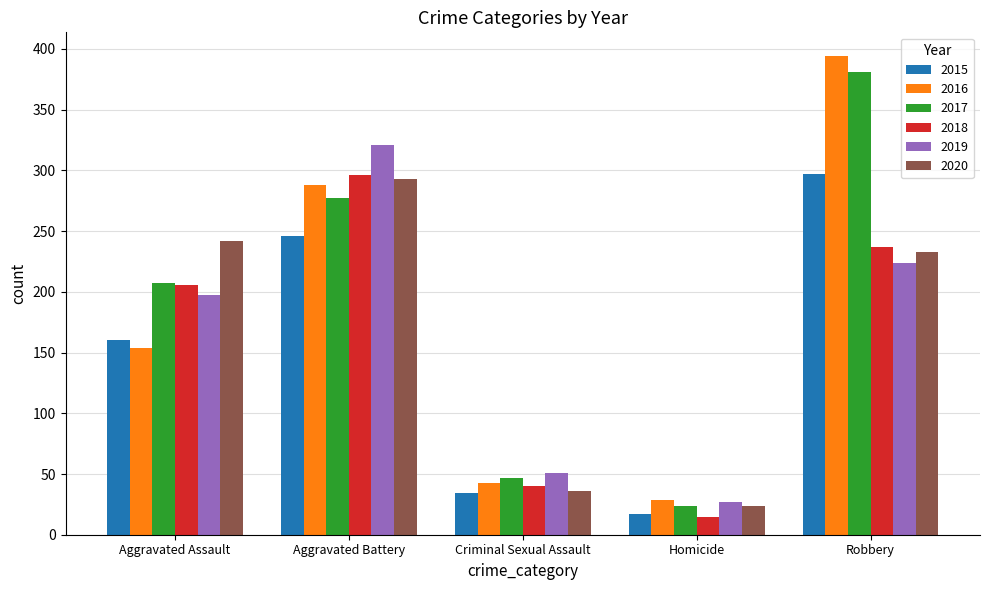

Is it true that 2020 equals 40 at Homicide?

False